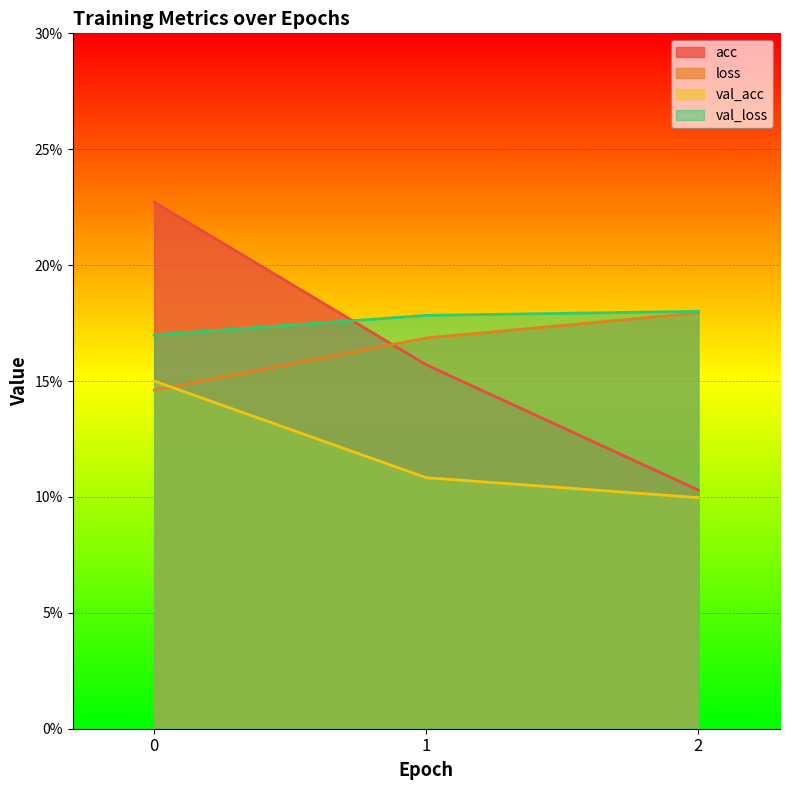

Count the val_acc values in the range 0 to 1.

3